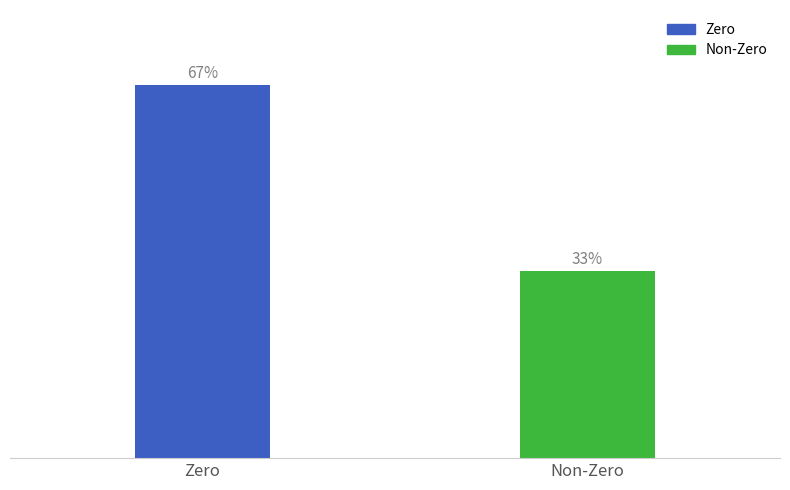

What is the change in value from Zero to Non-Zero?

-3